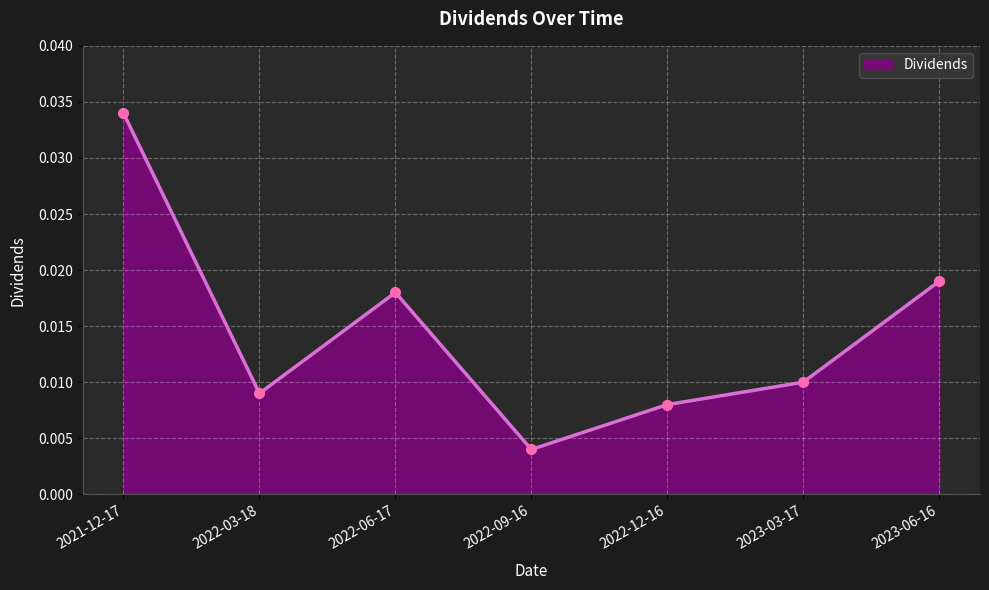

Where is the first local minimum?

2022-03-18